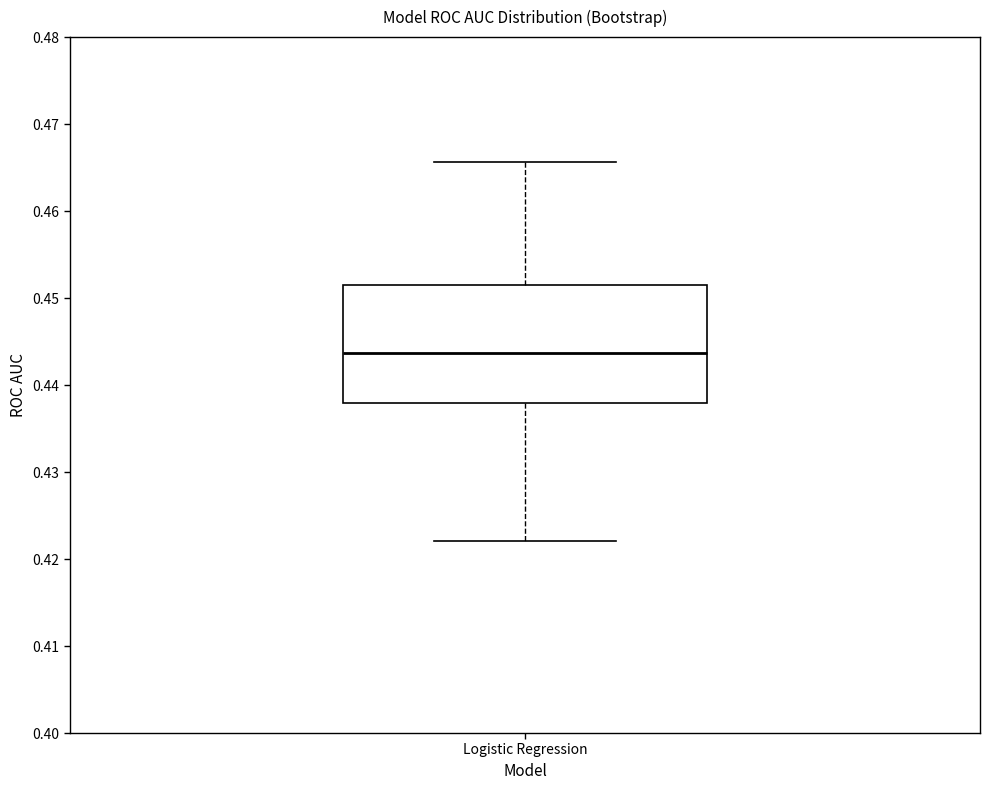

Transcribe this box plot: give where the median line is, the range the box spans, and where the two whiskers end, as read against the y-axis. The values are not printed on the chart, so give them approximately, as read against the axis.

median 0.444, box 0.438 to 0.452, whiskers 0.422 to 0.466